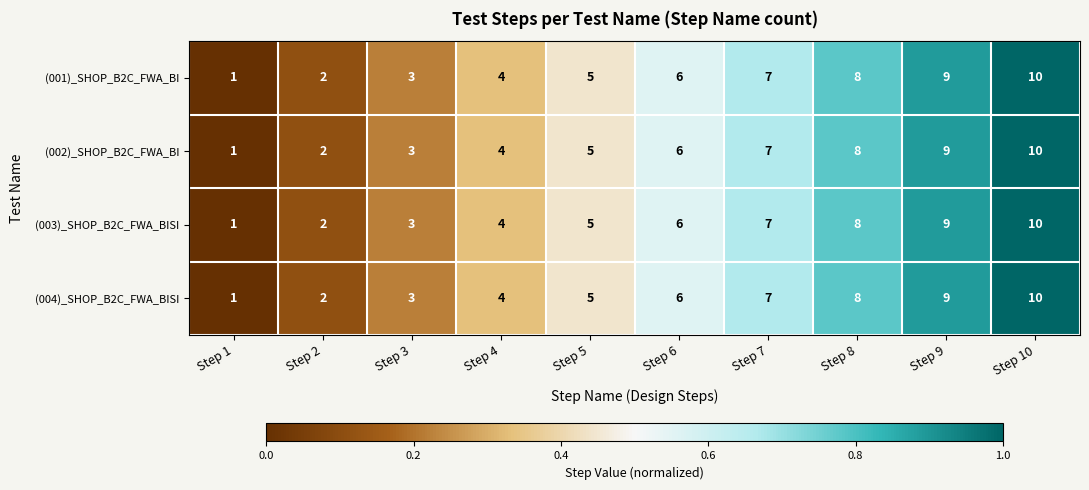

What is the sum of the (004)_SHOP_B2C_FWA_BISI values at Step 5 and Step 2?

7